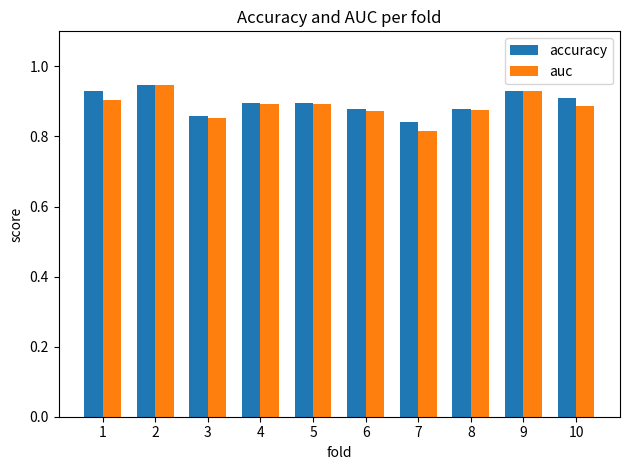

The accuracy series shows 0.6 at 10. True or false?

False